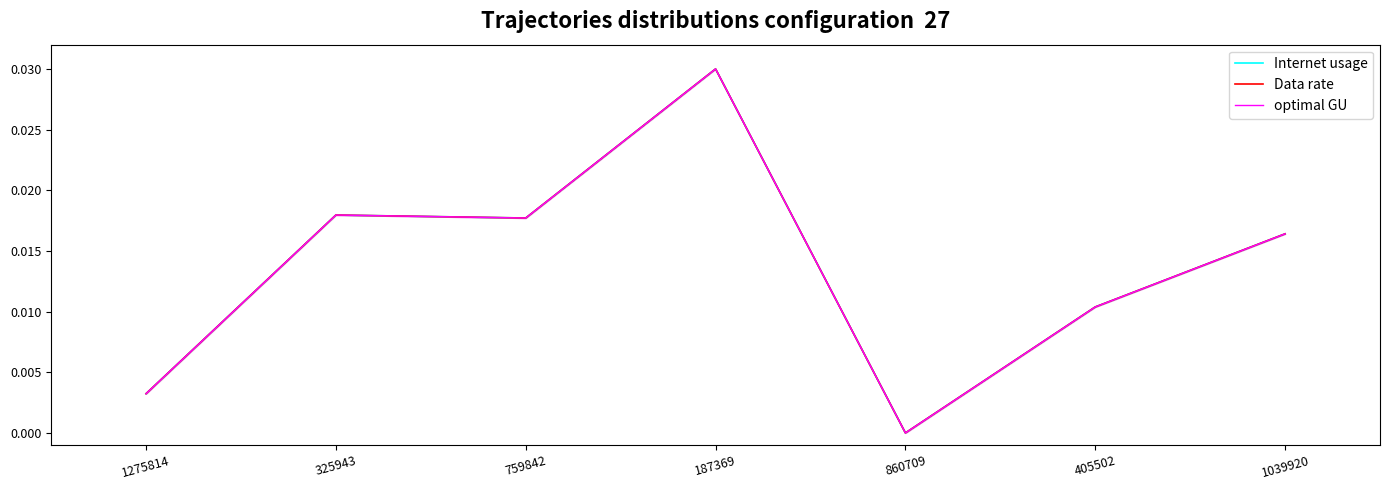

How many interior local valleys does the Internet usage series have?

2